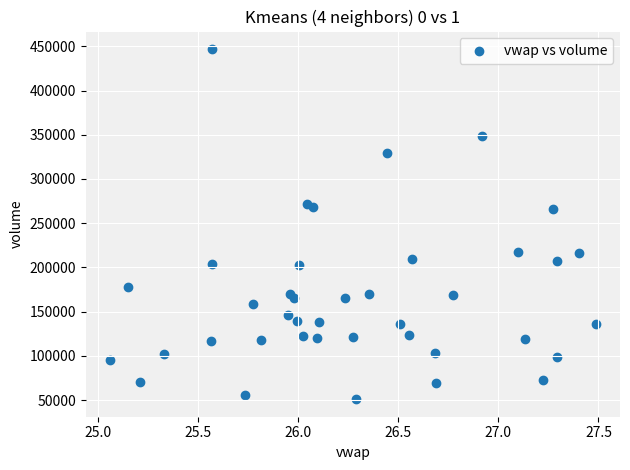

What is the range of Y values (max minus min)?

395896